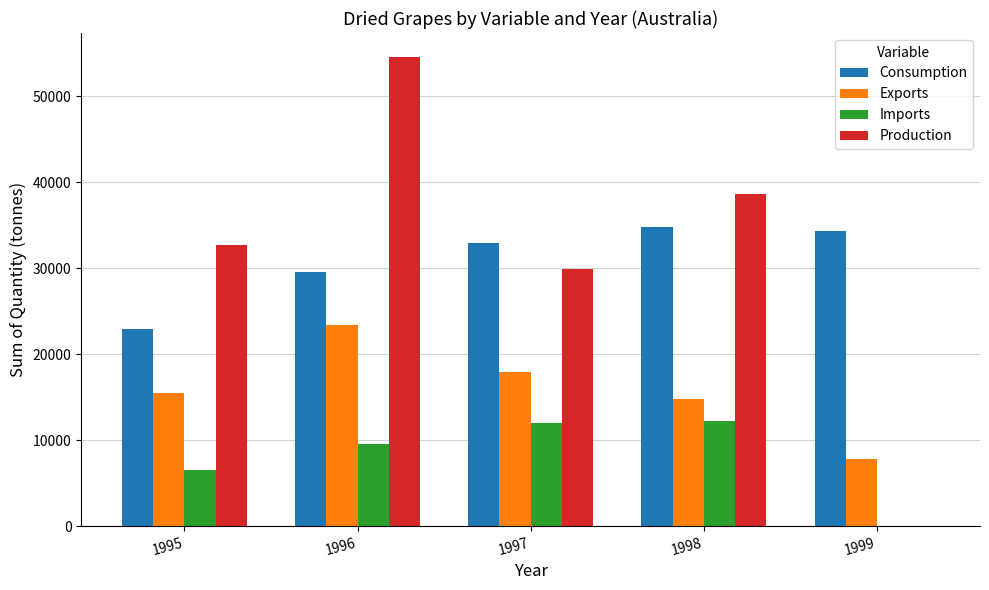

Count the number of data series in this chart.

4